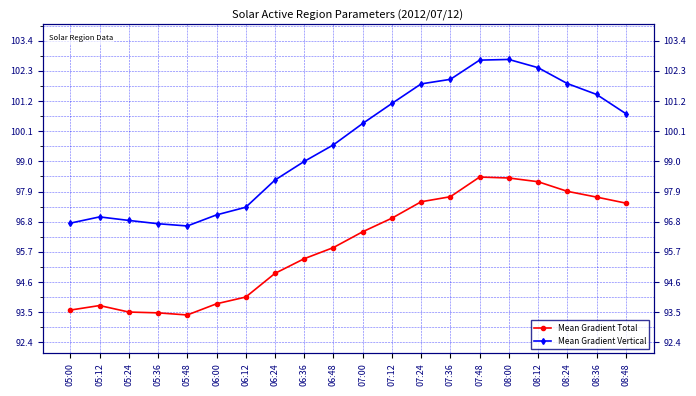

List the series in order of their overall mean, highest first.

Mean Gradient Vertical, Mean Gradient Total